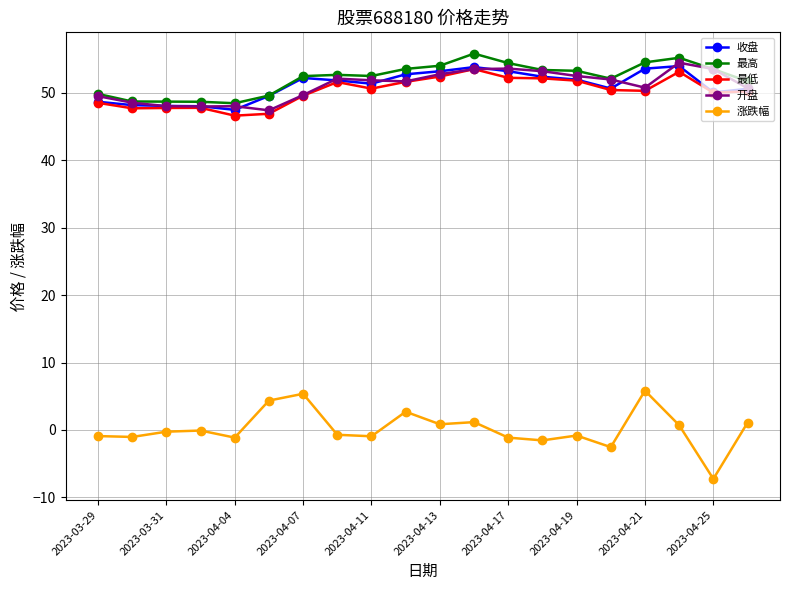

True or false: 收盘 and 涨跌幅 intersect in this chart.

False